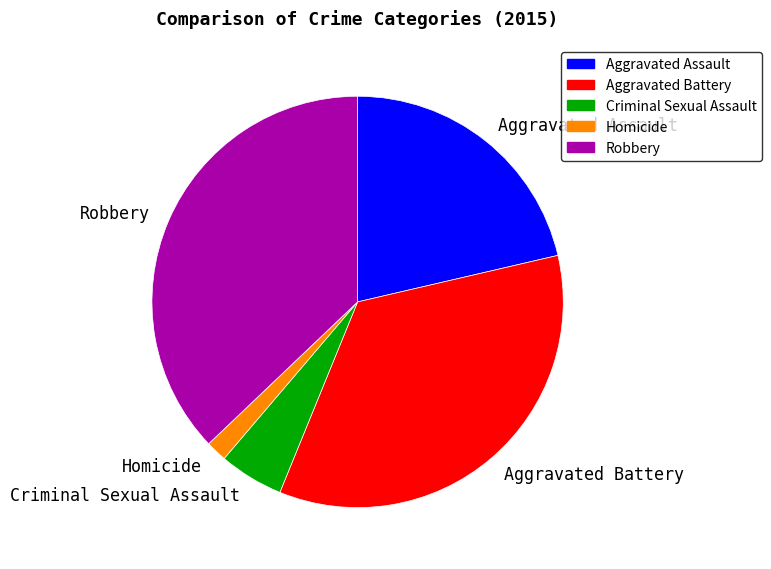

Combined, do Homicide and Aggravated Assault account for over 50%?

No